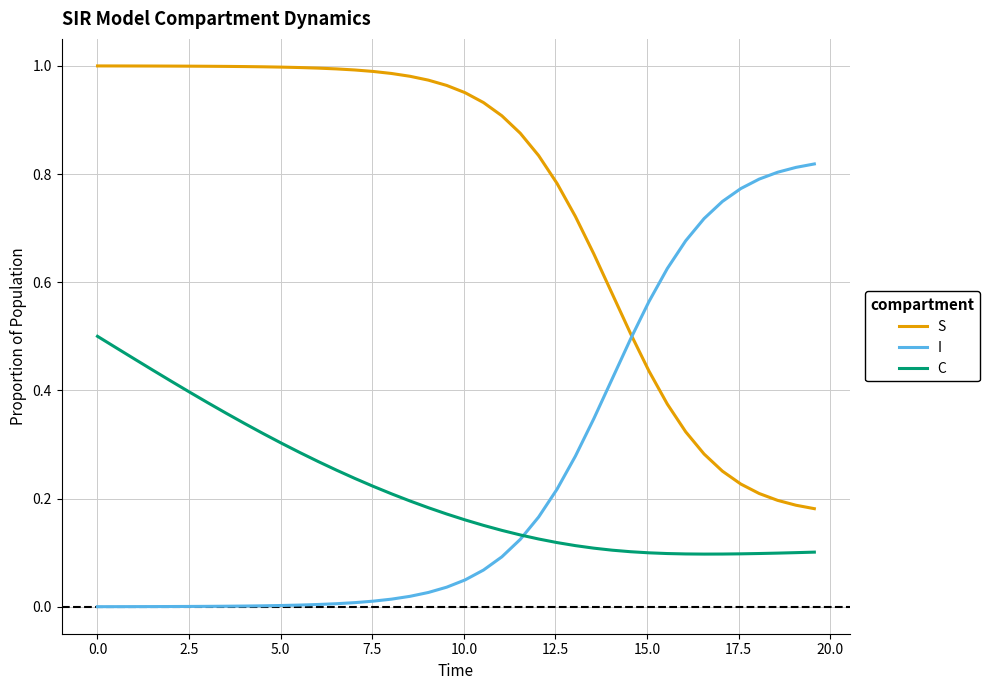

True or false: C and S cross at least once.

False